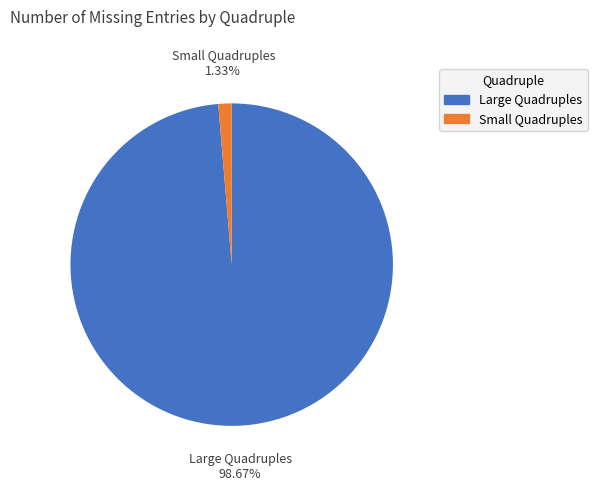

Combined, do Large Quadruples and Small Quadruples account for over 50%?

Yes